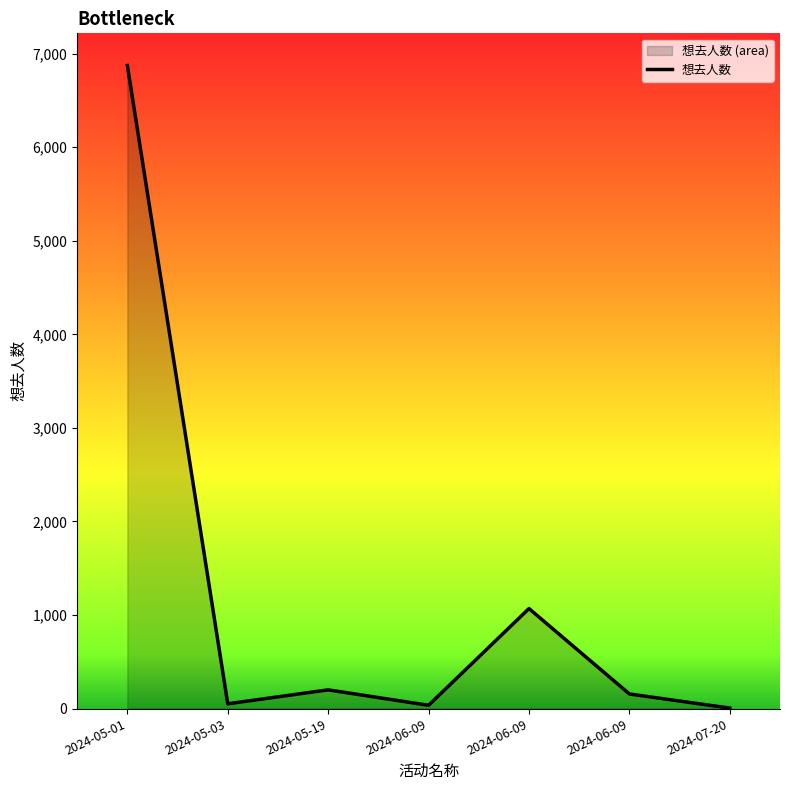

What is the value of the 2nd point from the left?

51